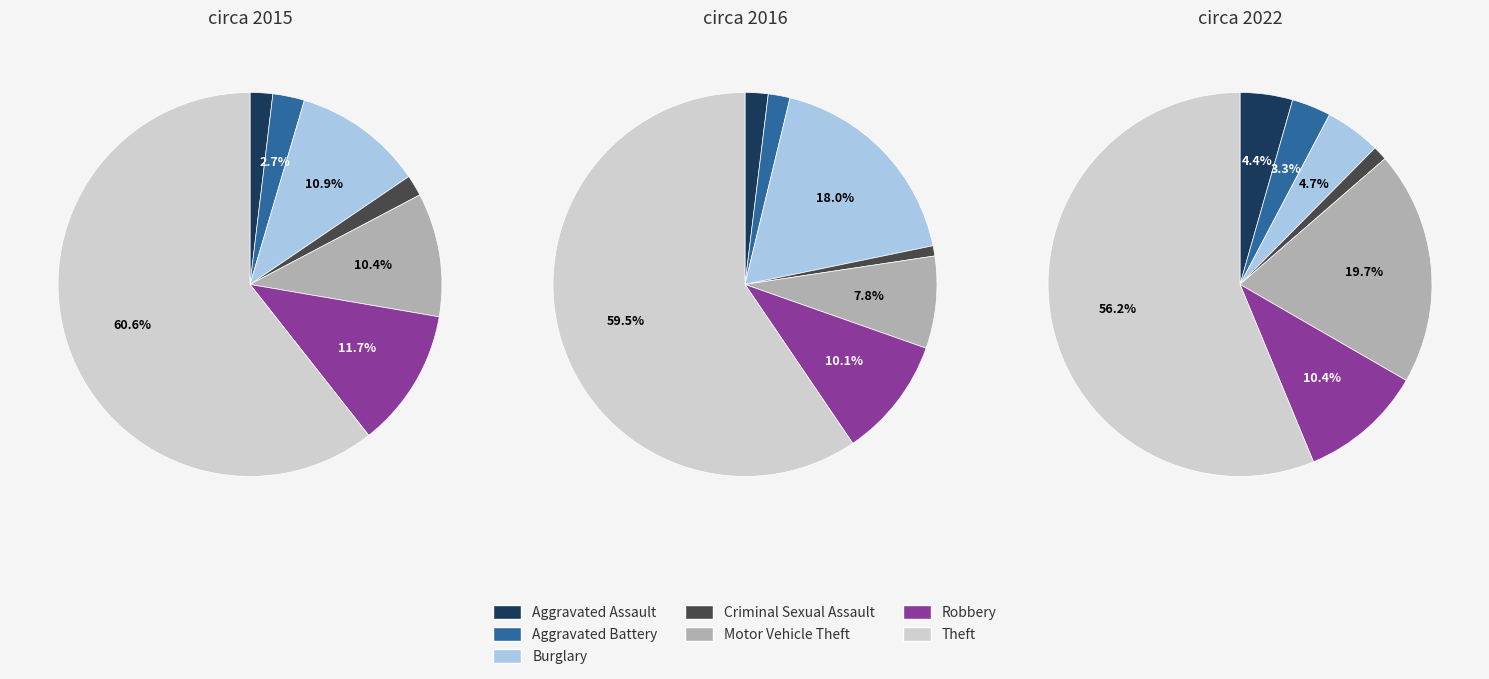

To the nearest percent, what is the combined percentage of Motor Vehicle Theft and Criminal Sexual Assault?

12%